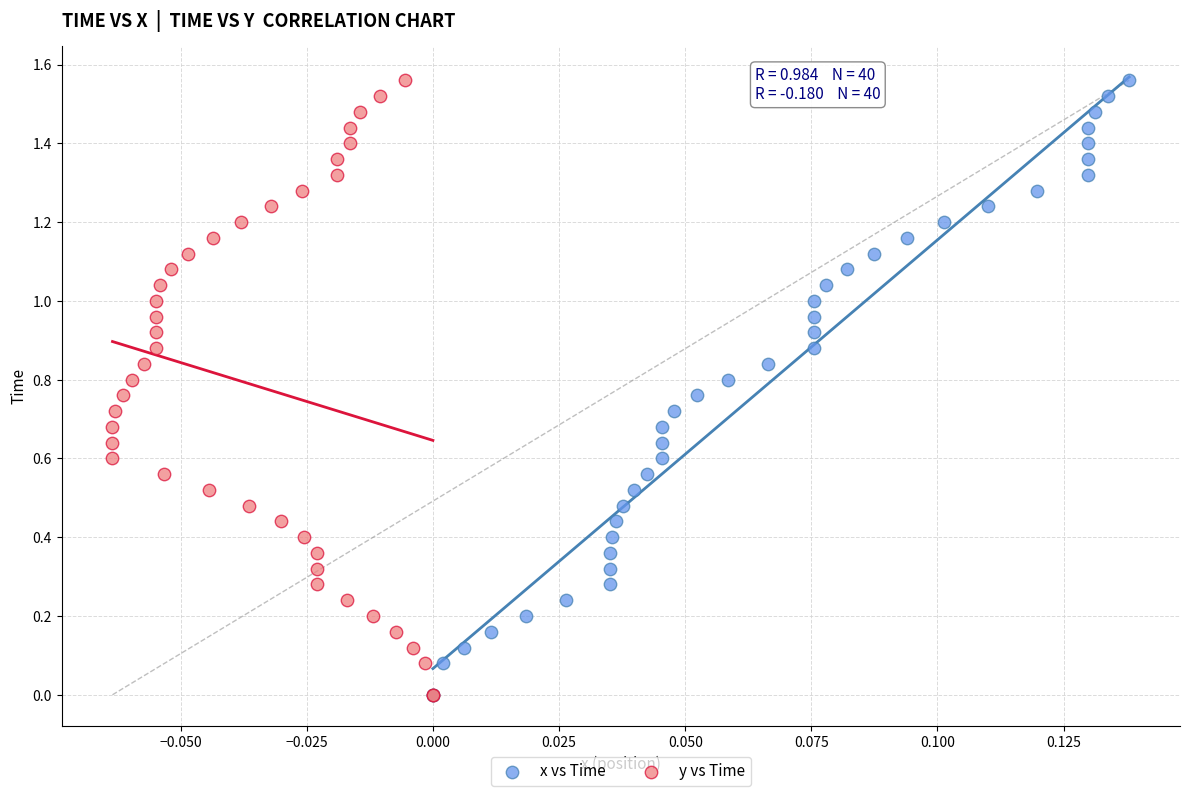

What are all the series names shown in the legend?

x vs Time, y vs Time